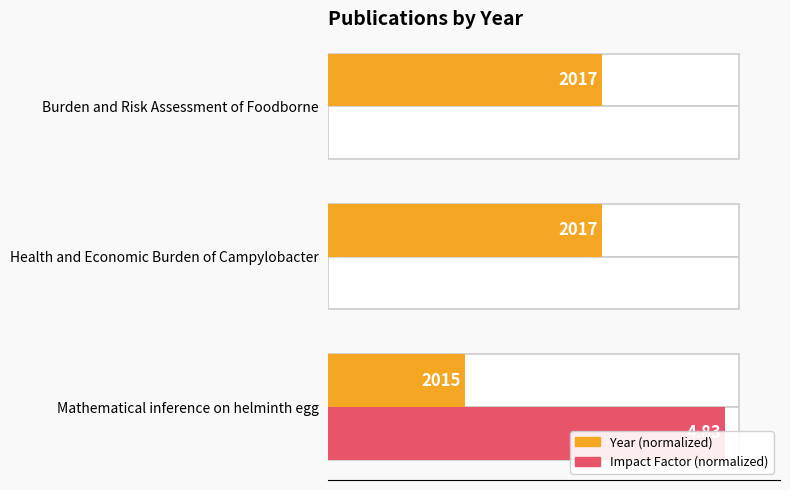

How many categories are shown in the chart?

3